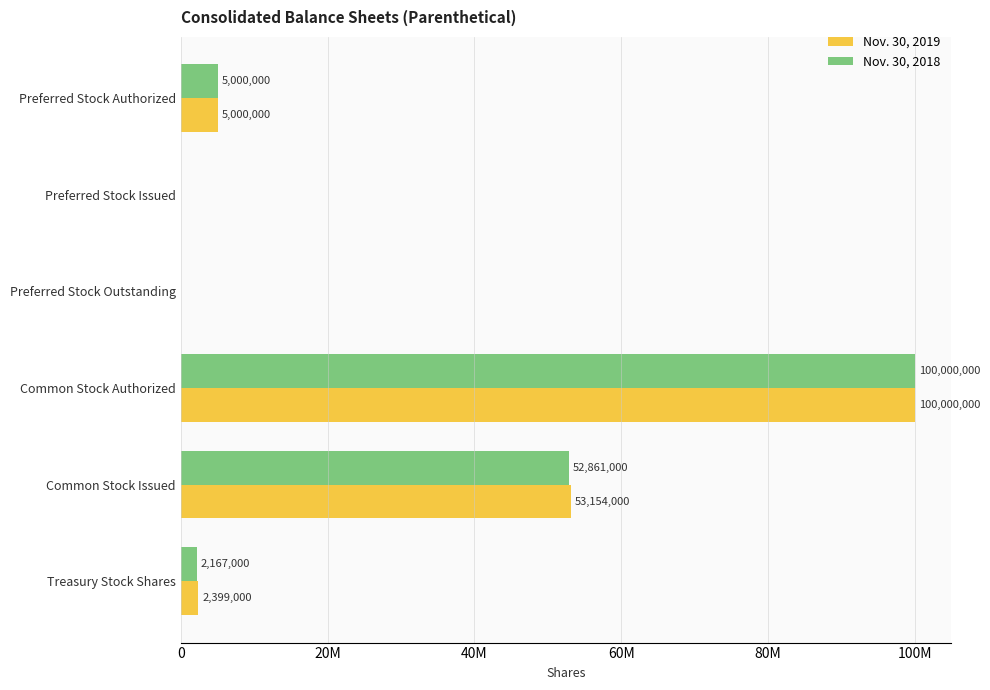

What are all the series names shown in the legend?

Nov. 30, 2019, Nov. 30, 2018